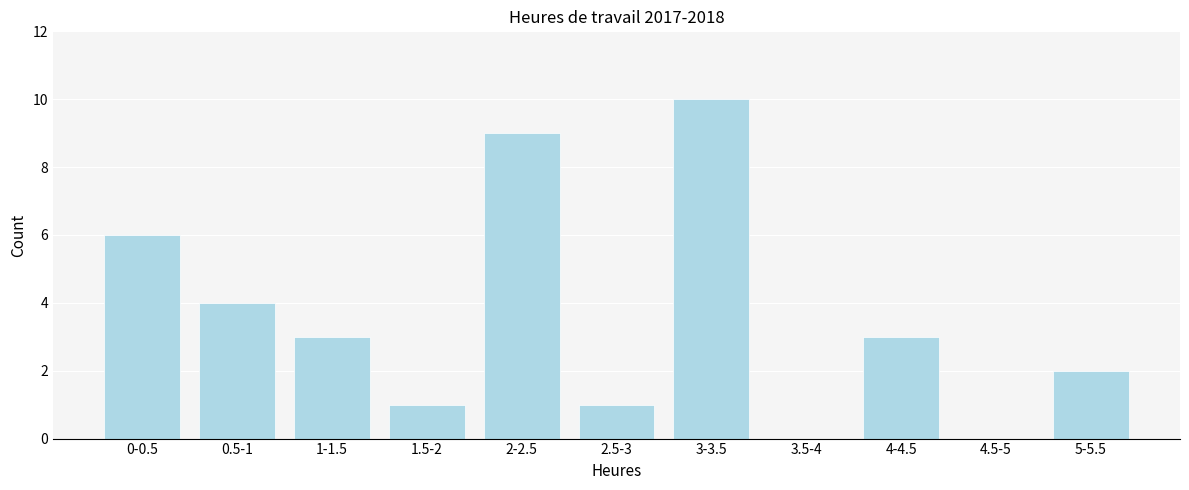

Reading left to right, list all the values displayed in this chart.

0-0.5=6	0.5-1=4	1-1.5=3	1.5-2=1	2-2.5=9	2.5-3=1	3-3.5=10	3.5-4=0	4-4.5=3	4.5-5=0	5-5.5=2